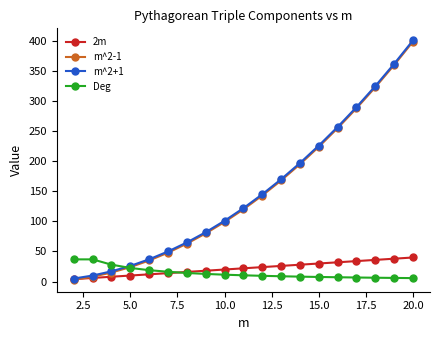

What is the average value of the Deg series?

14.4